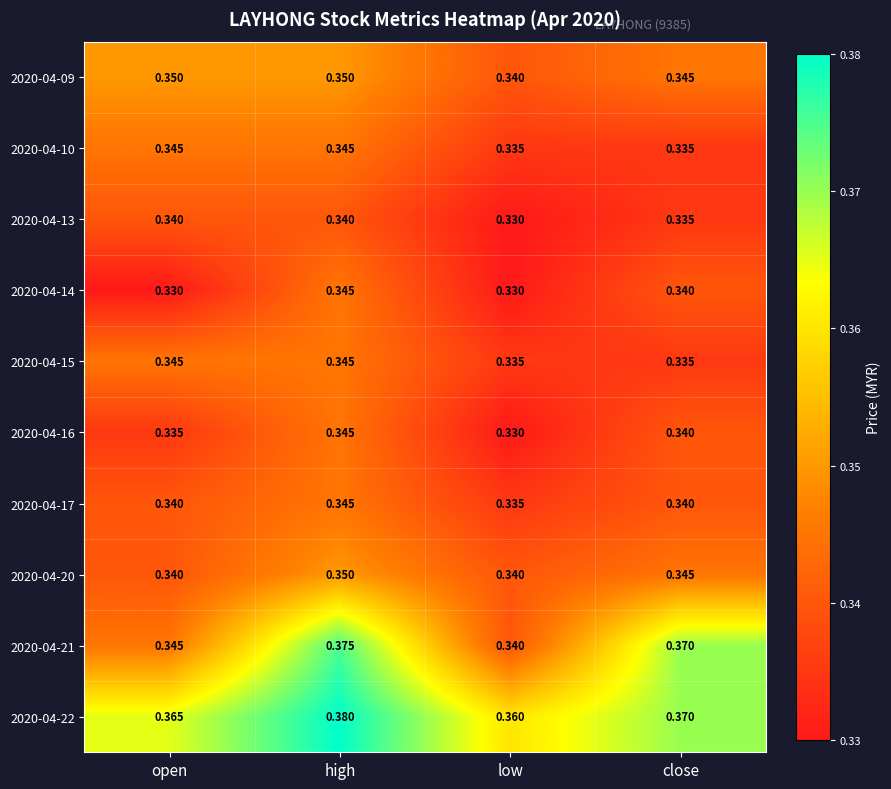

At which label does 2020-04-22 reach its peak?

high